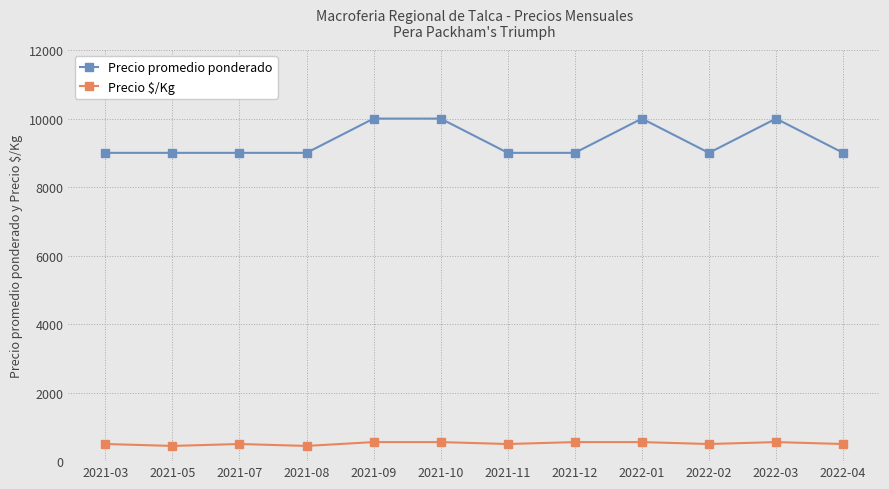

Reading right to left, what are all the values shown in this chart?

Precio promedio ponderado: 9000	10000	9000	10000	9000	9000	10000	10000	9000	9000	9000	9000
Precio $/Kg: 500	556	500	556	556	500	556	556	444	500	444	500